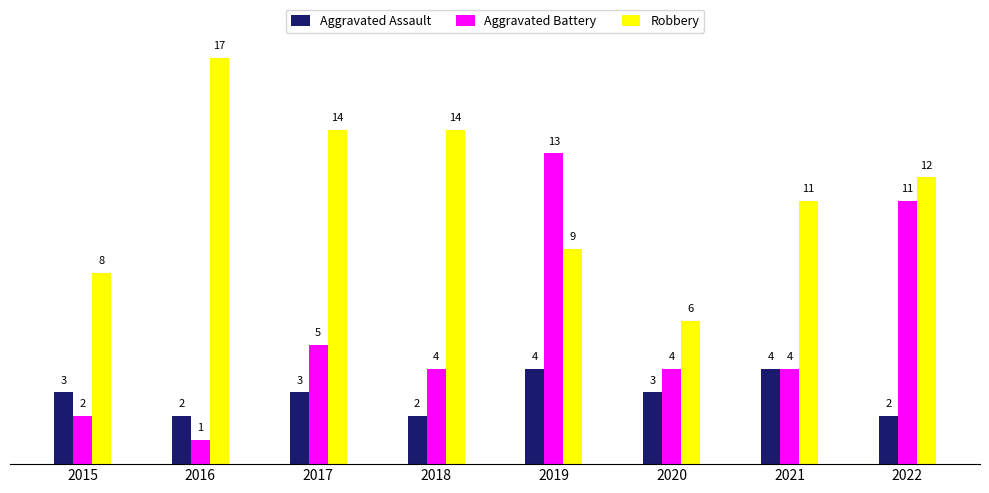

What is the smallest value displayed?

1